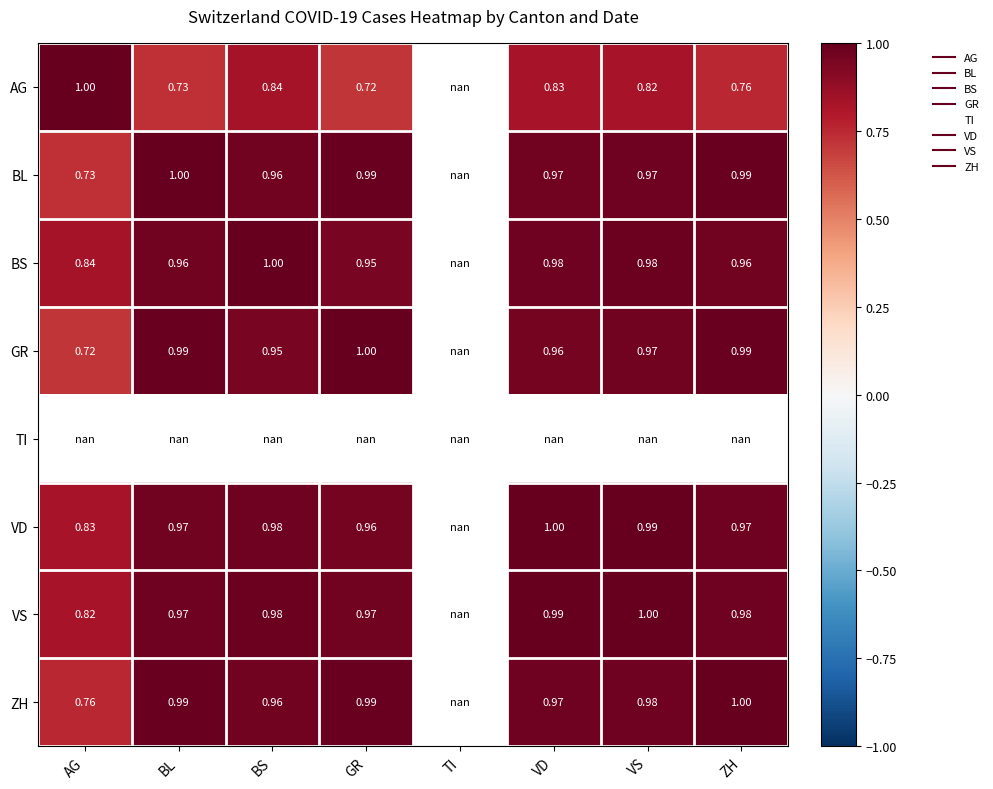

Which label corresponds to the largest value in the chart?

AG